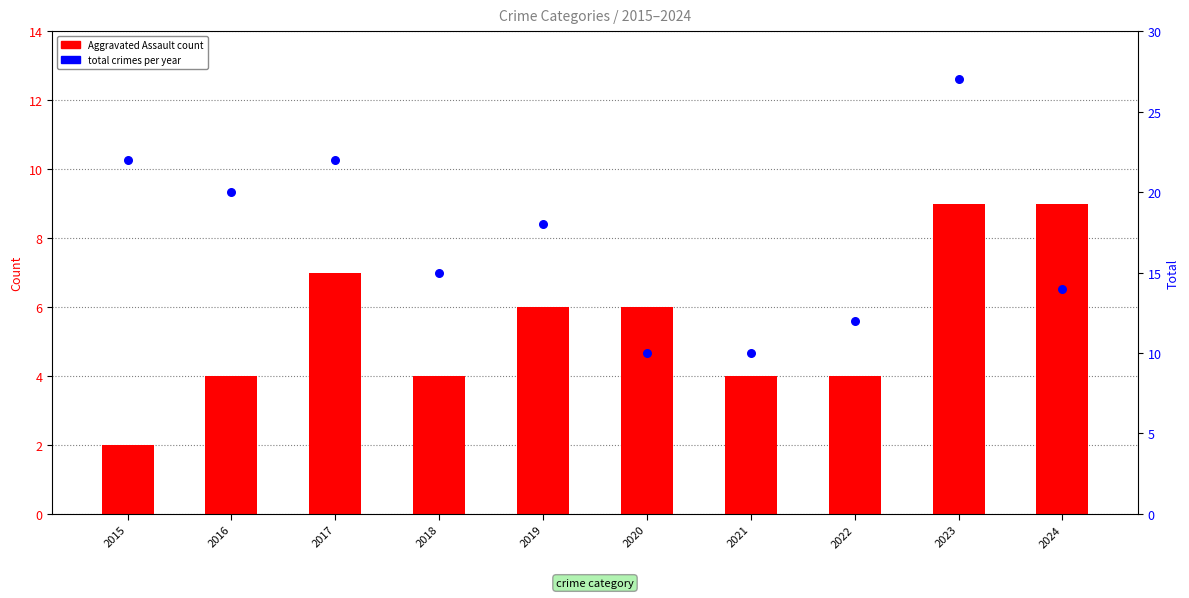

Is the value of Aggravated Assault at 2019 greater than the value of Total at 2015?

No